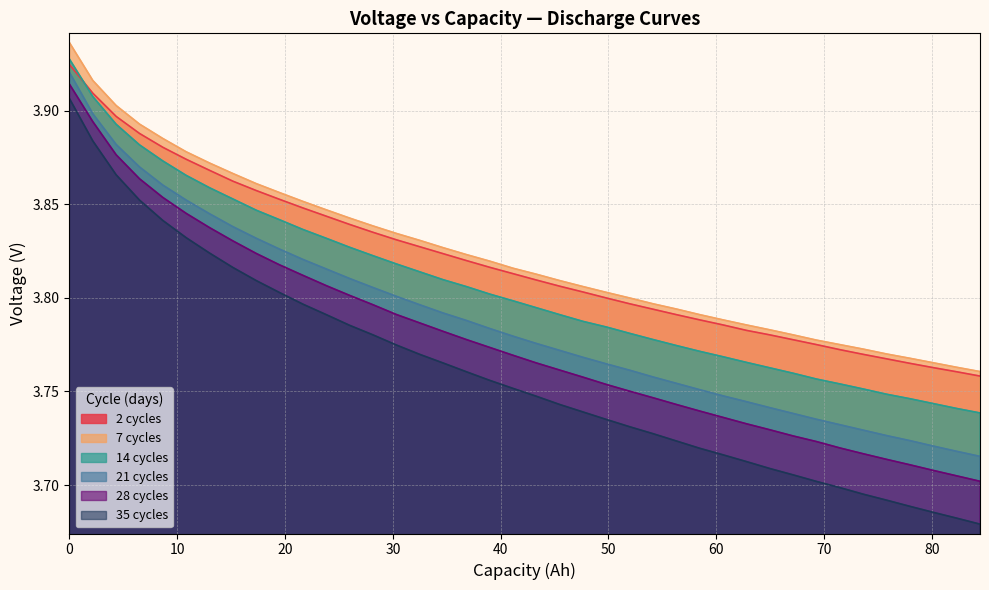

What are all the series names shown in the legend?

2 cycles, 7 cycles, 14 cycles, 21 cycles, 28 cycles, 35 cycles